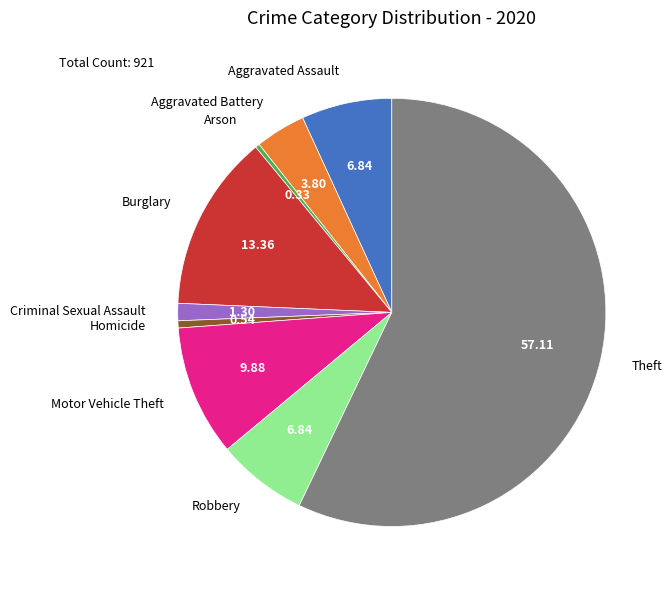

Combined, do Homicide and Theft account for over 50%?

Yes